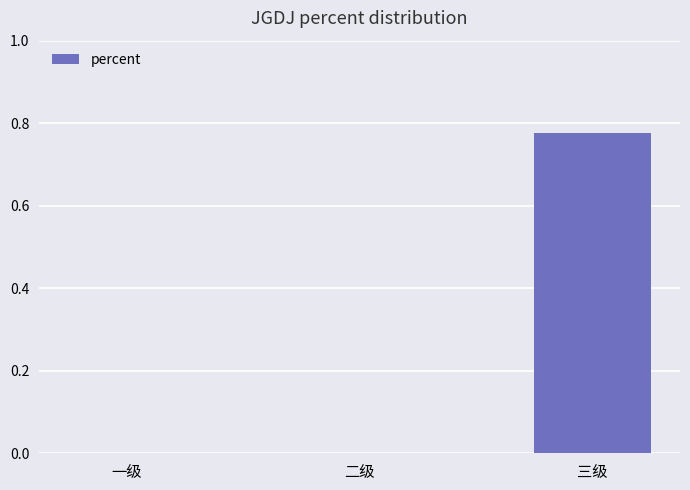

At which category does the chart reach its peak across all series?

三级